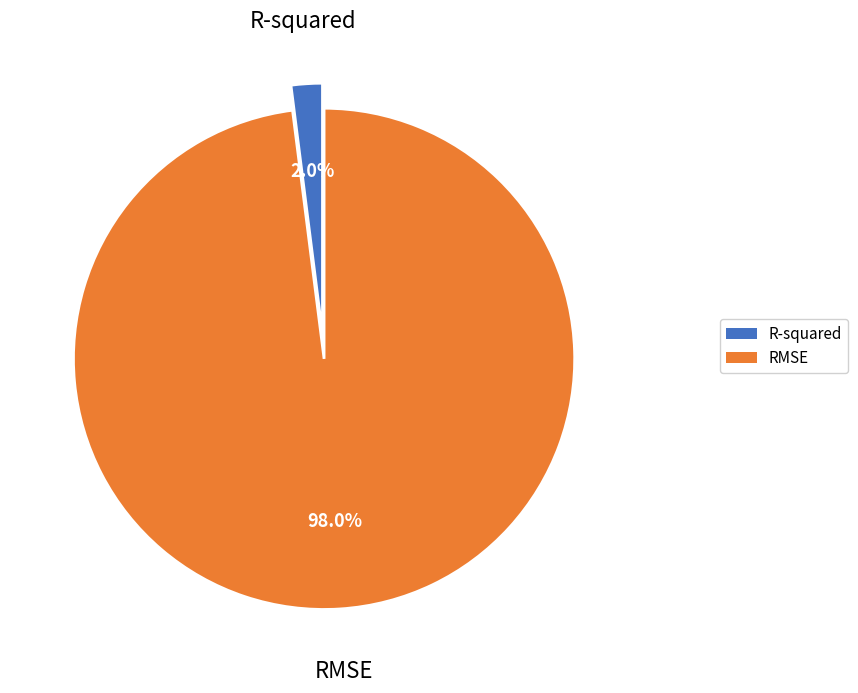

How many slices are in this pie chart?

2